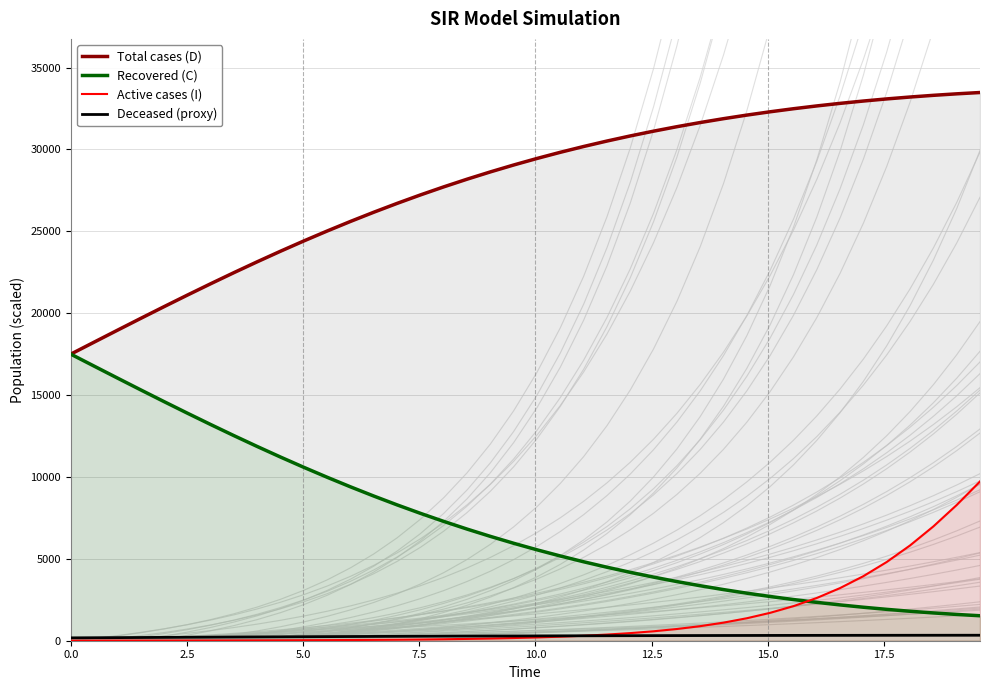

What is the sum of all Recovered (C) values?

285621.8